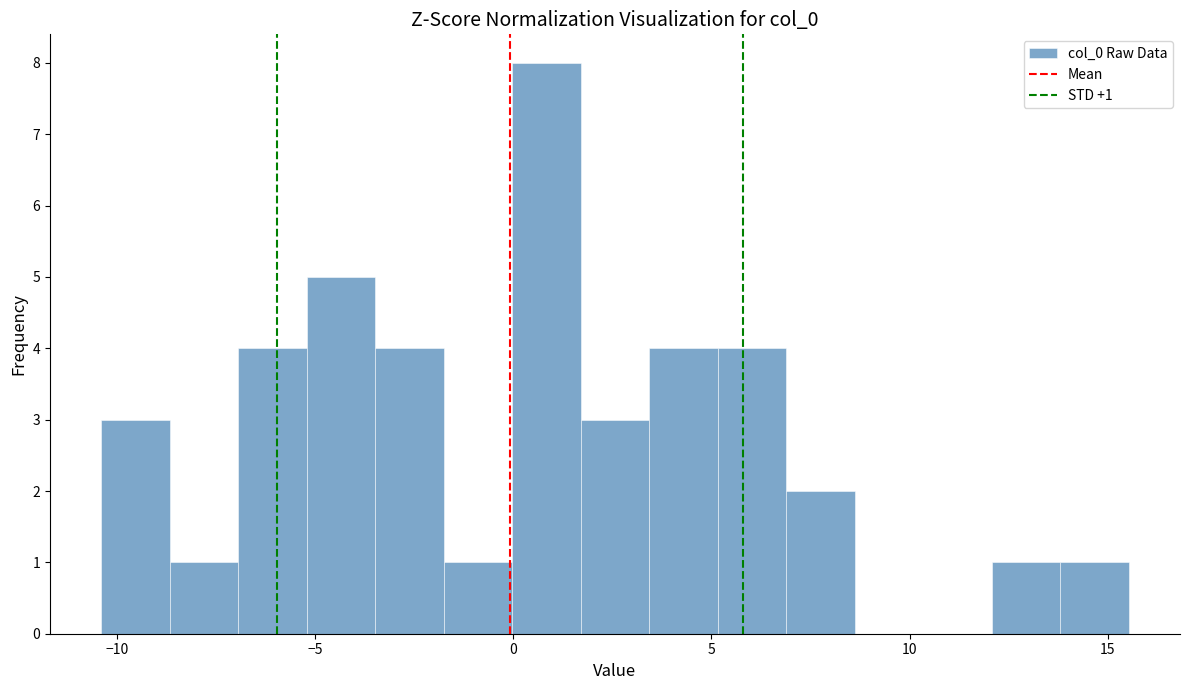

Around what value on the x-axis is the tallest bar? Give the approximate position of its centre, as read against the axis.

1.0